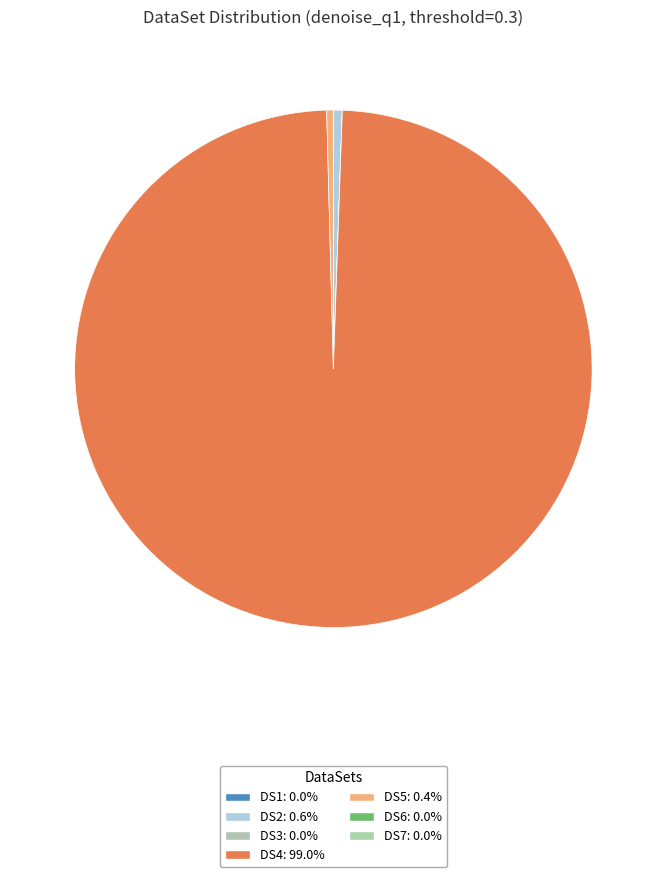

How many slices are in this pie chart?

7